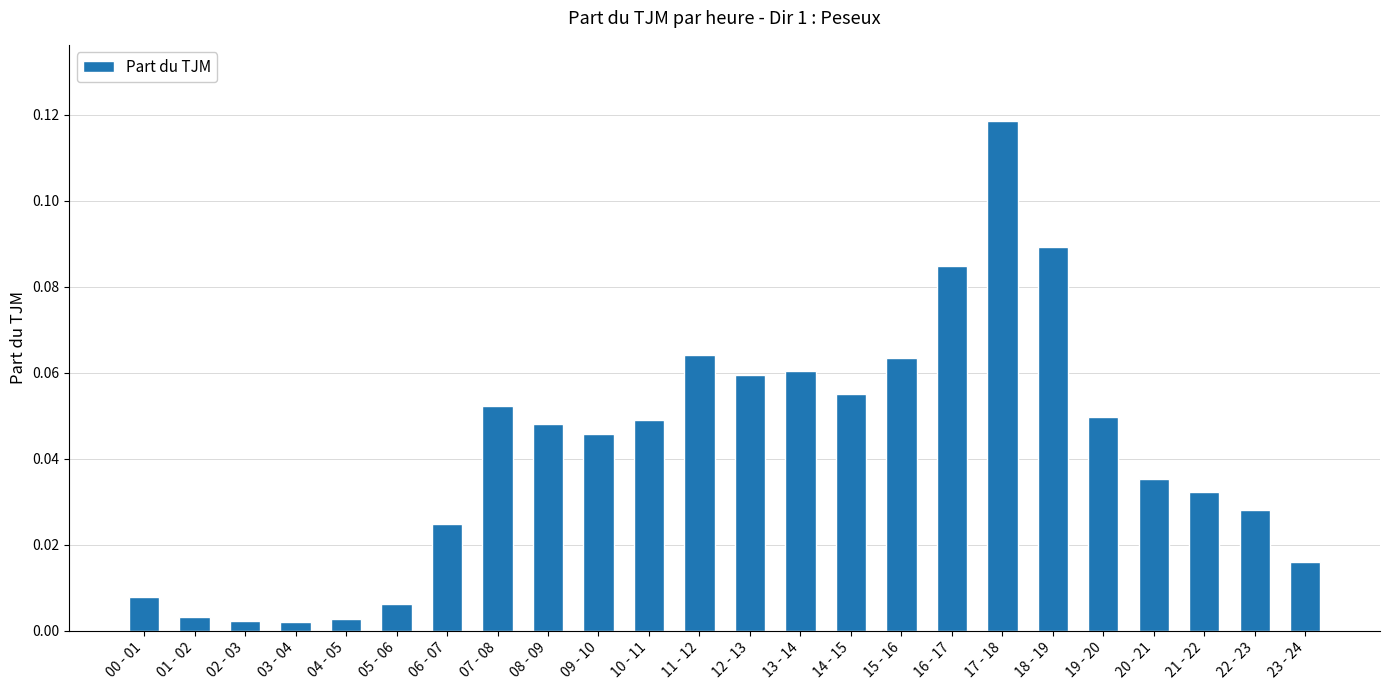

Between 23 - 24 and 05 - 06, which is larger?

23 - 24